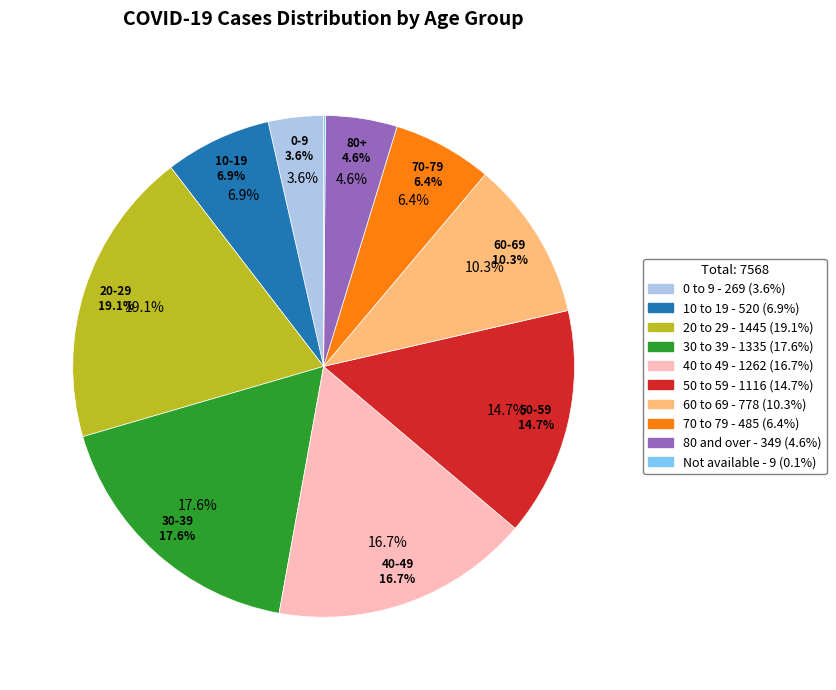

Does any single category account for the majority?

No